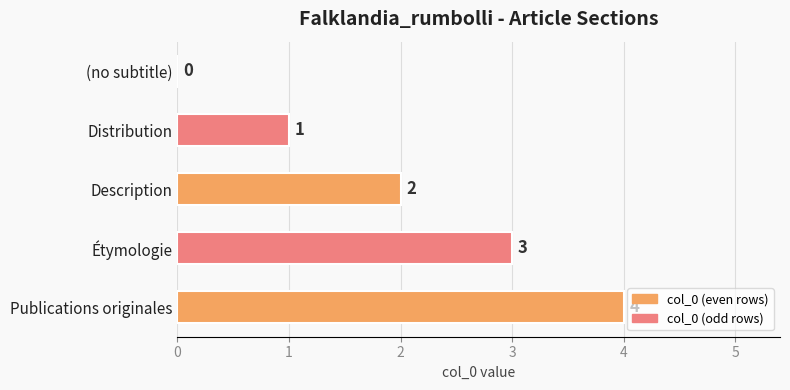

What is the maximum value shown in the chart?

4